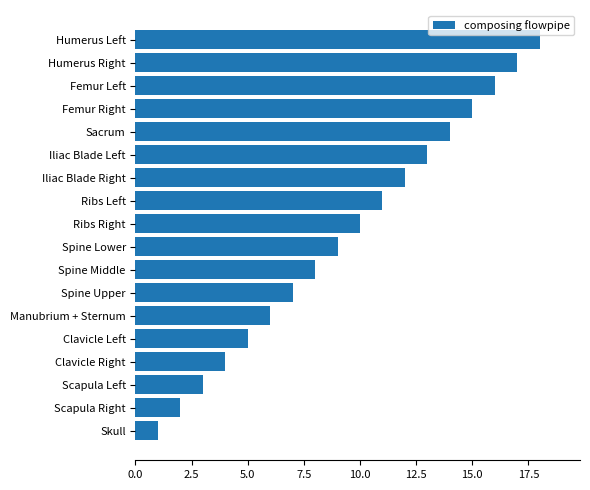

Are the bars horizontal?

Yes